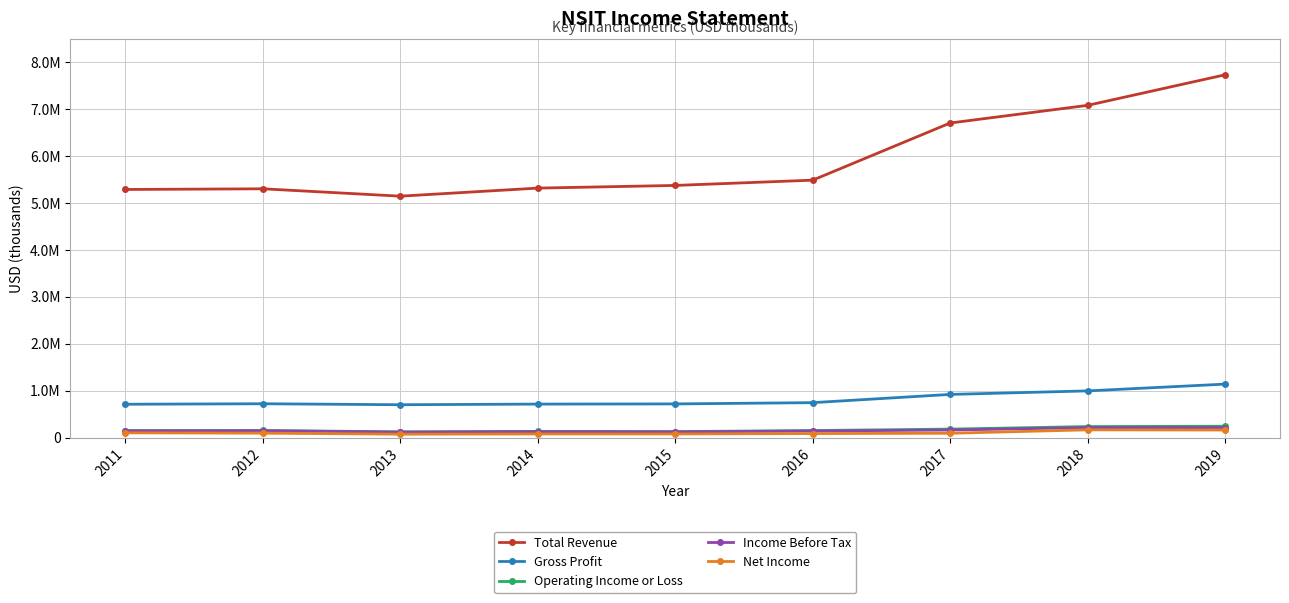

What is the value of the Gross Profit point at the 2nd from the left?

719700